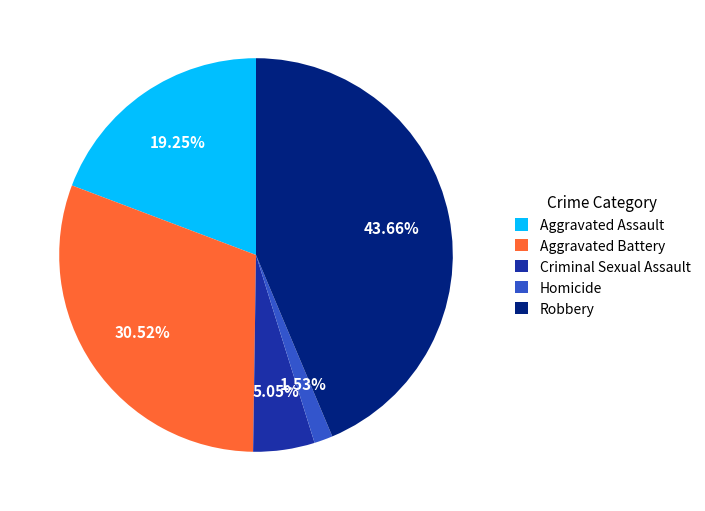

Combined, what portion of the pie is Homicide and Robbery?

45.2%